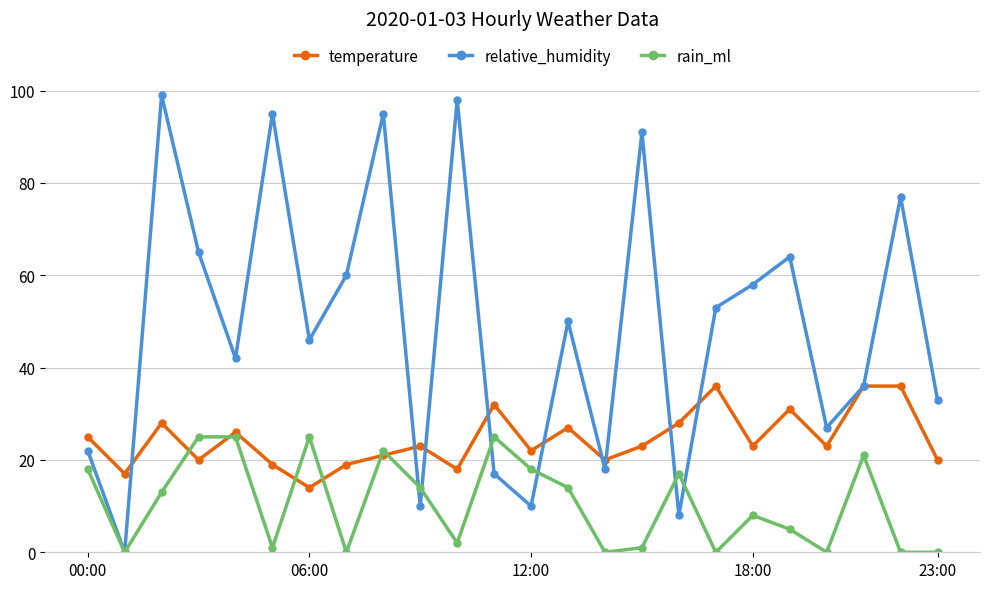

Which series has the largest range (max minus min)?

relative_humidity